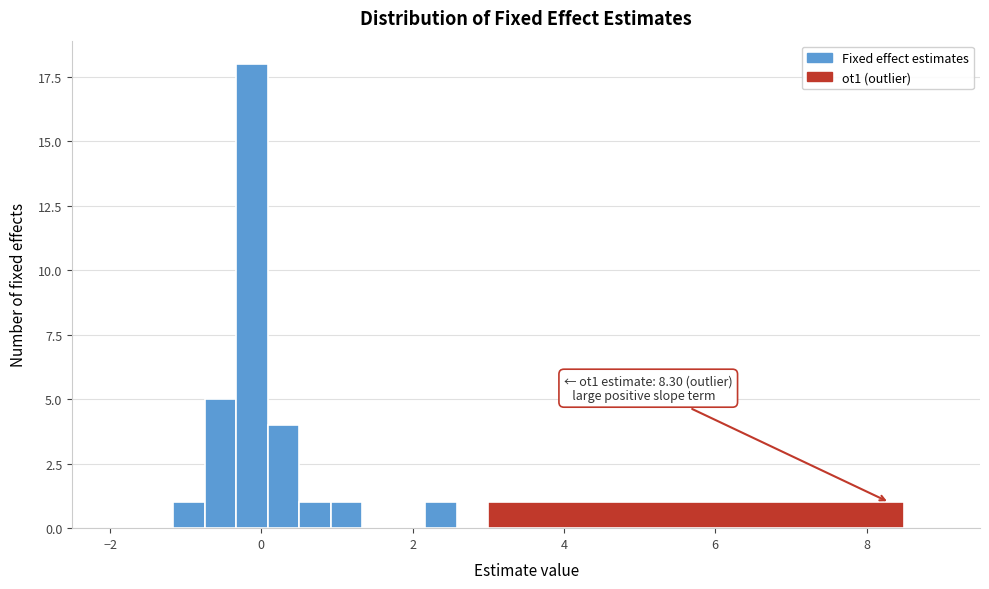

Around what value on the x-axis is the tallest bar? Give the approximate position of its centre, as read against the axis.

-0.2